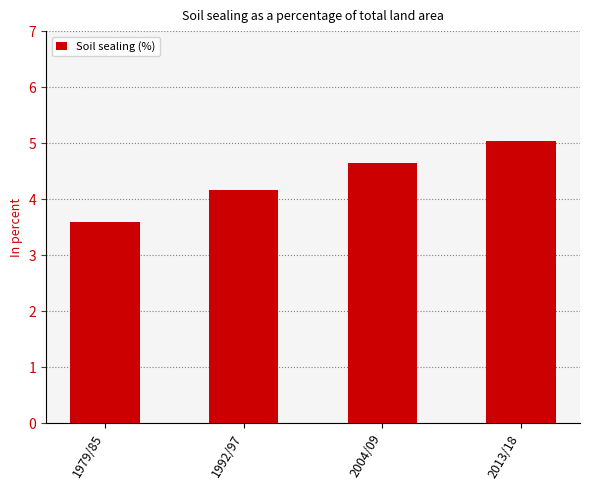

The chart shows a value of 1.6 at 2004/09. True or false?

False